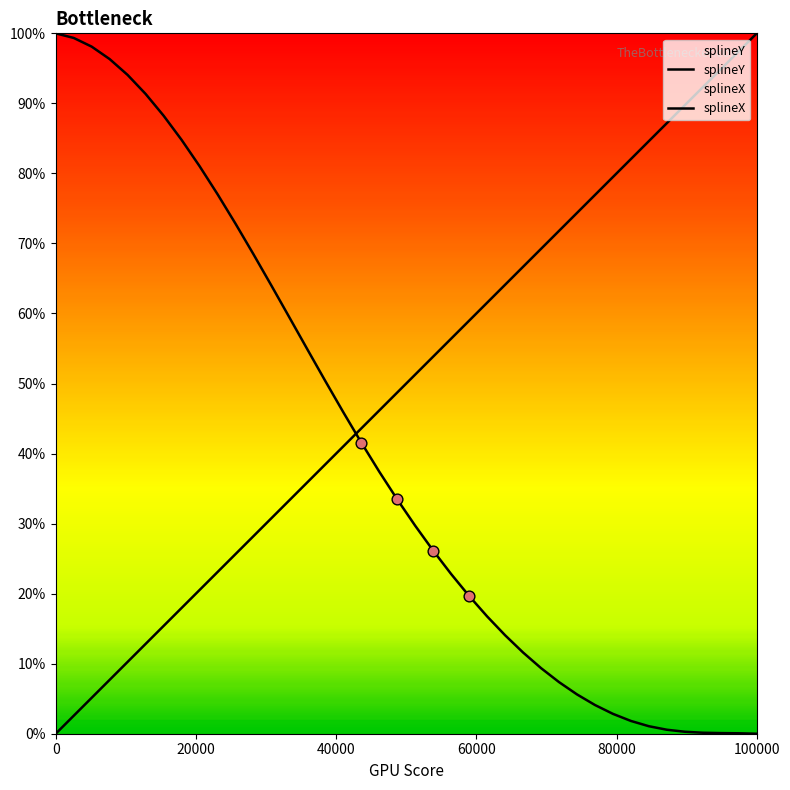

Which series has the largest total across all categories?

splineX